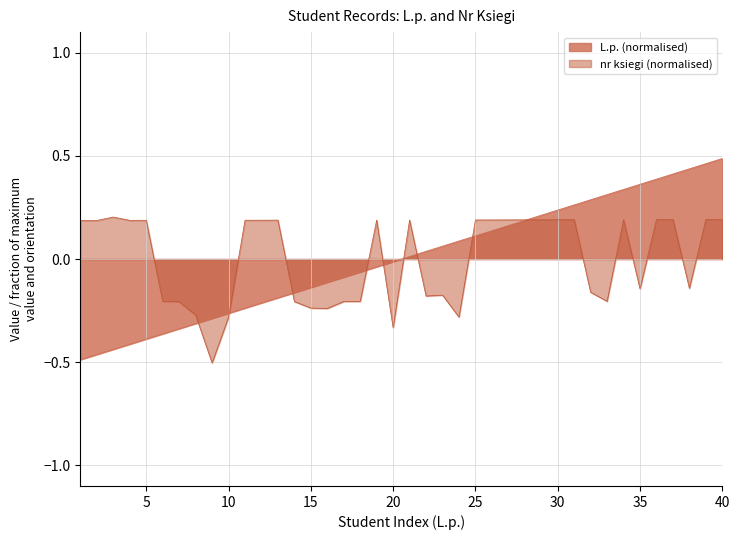

How many lines are shown in the chart?

2